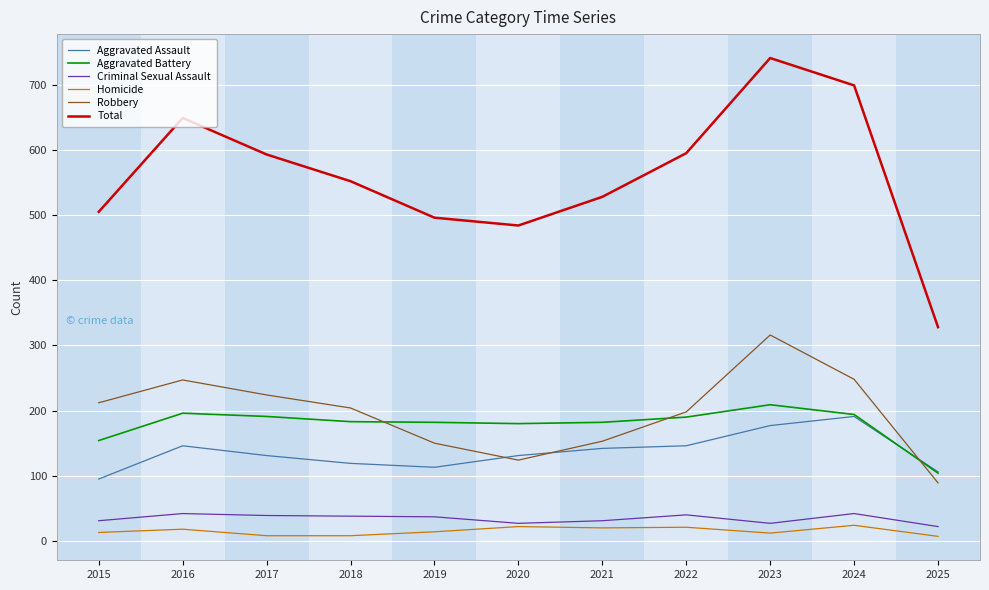

What is the average value of the Homicide series?

15